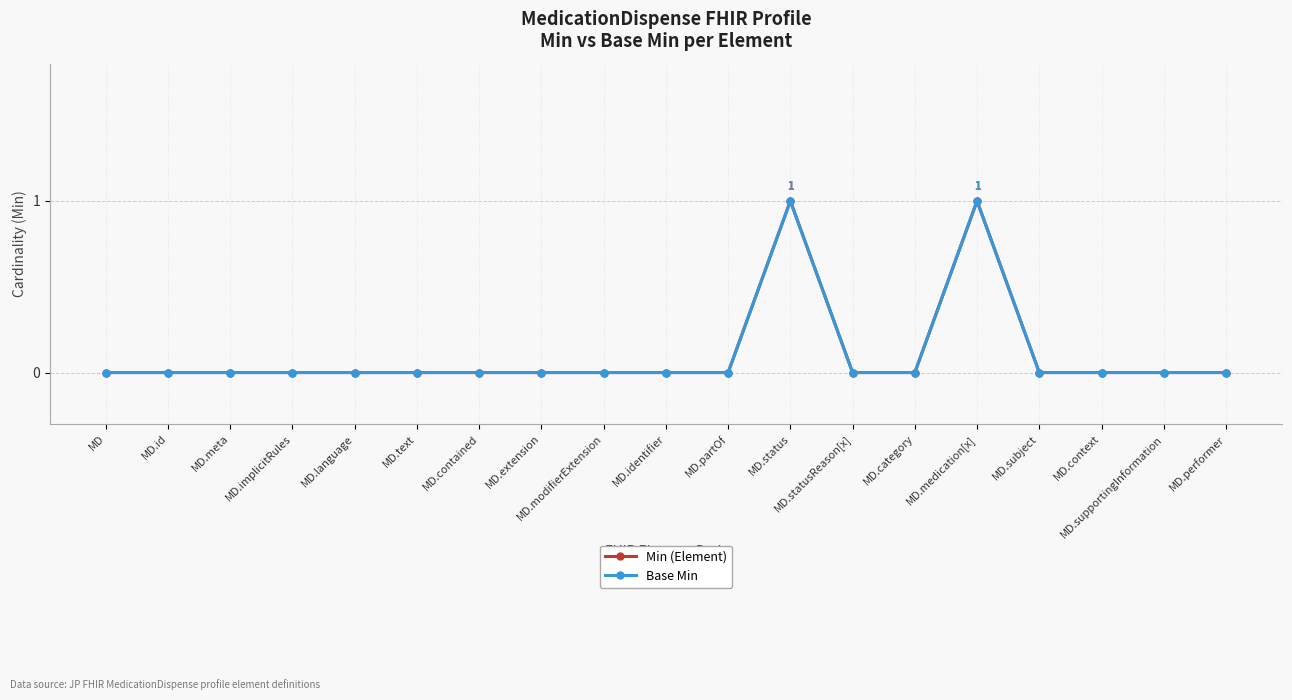

What is the difference between the maximum and minimum values in the Min (Element) series?

1